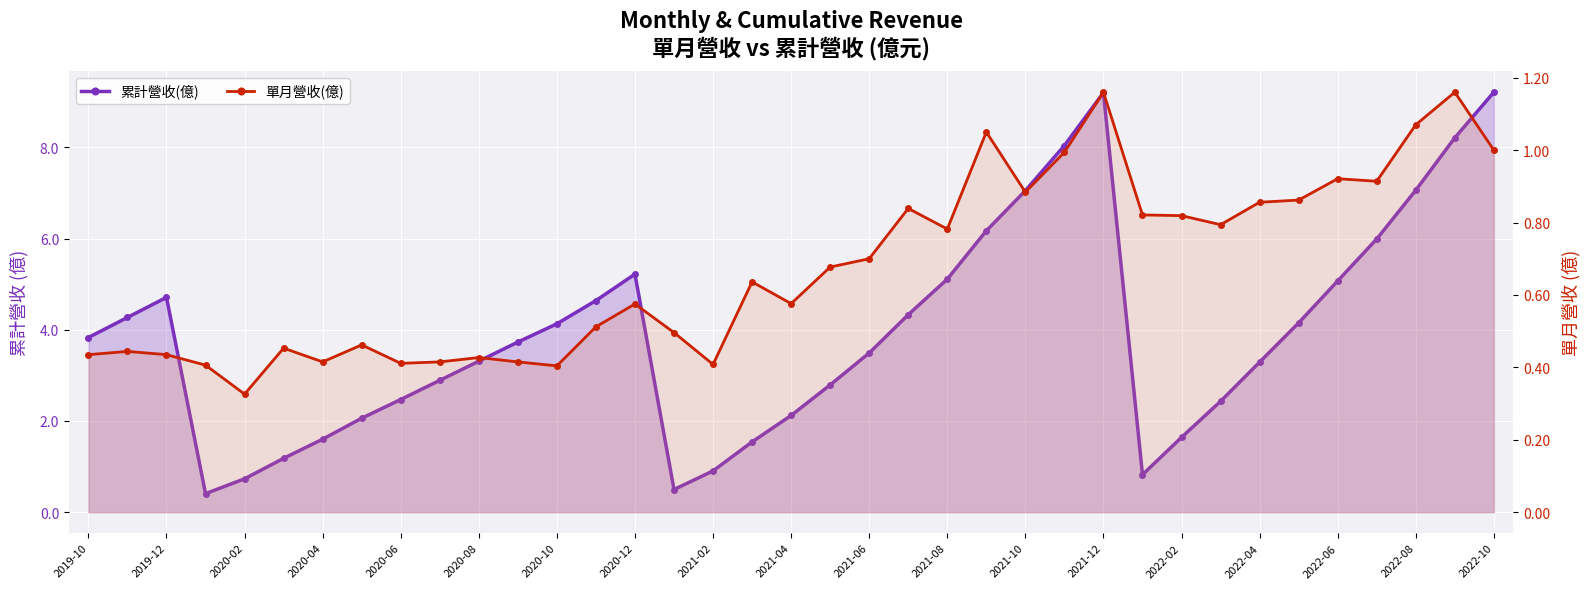

At how many categories does at least one series exceed 5?

11